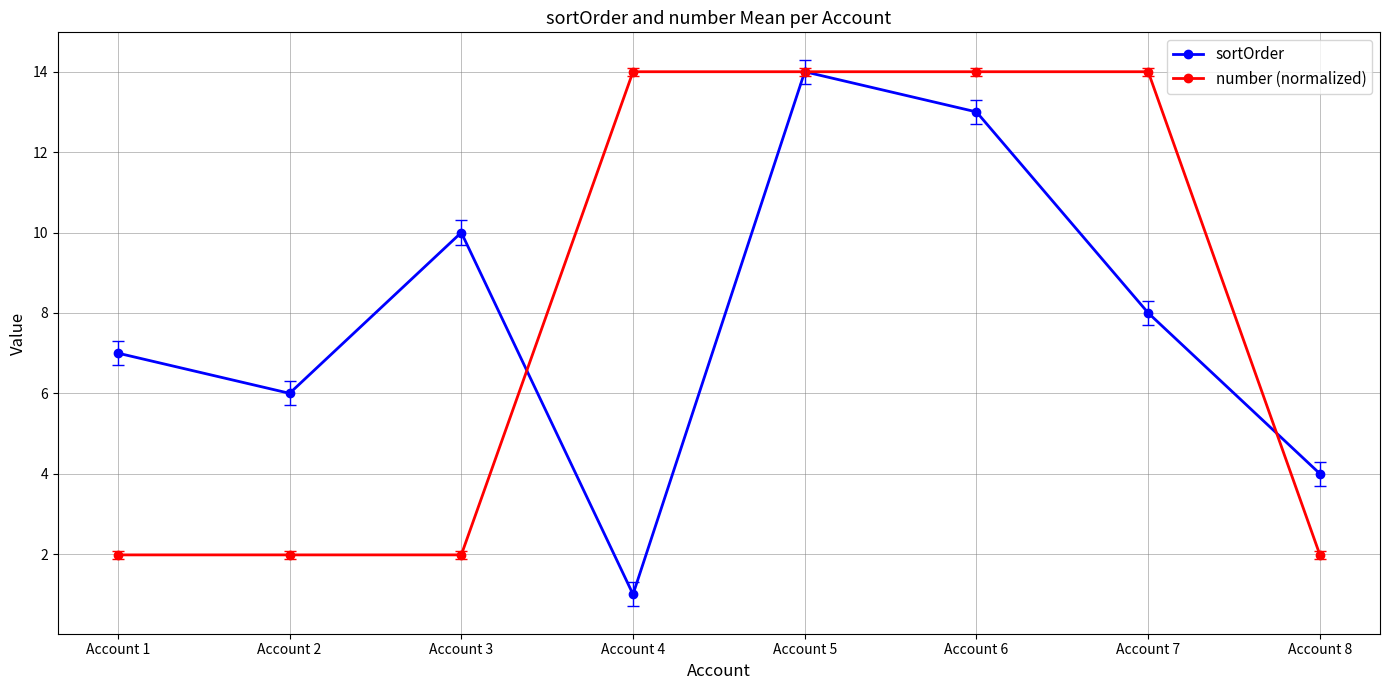

How many data points in sortOrder are less than 8?

4